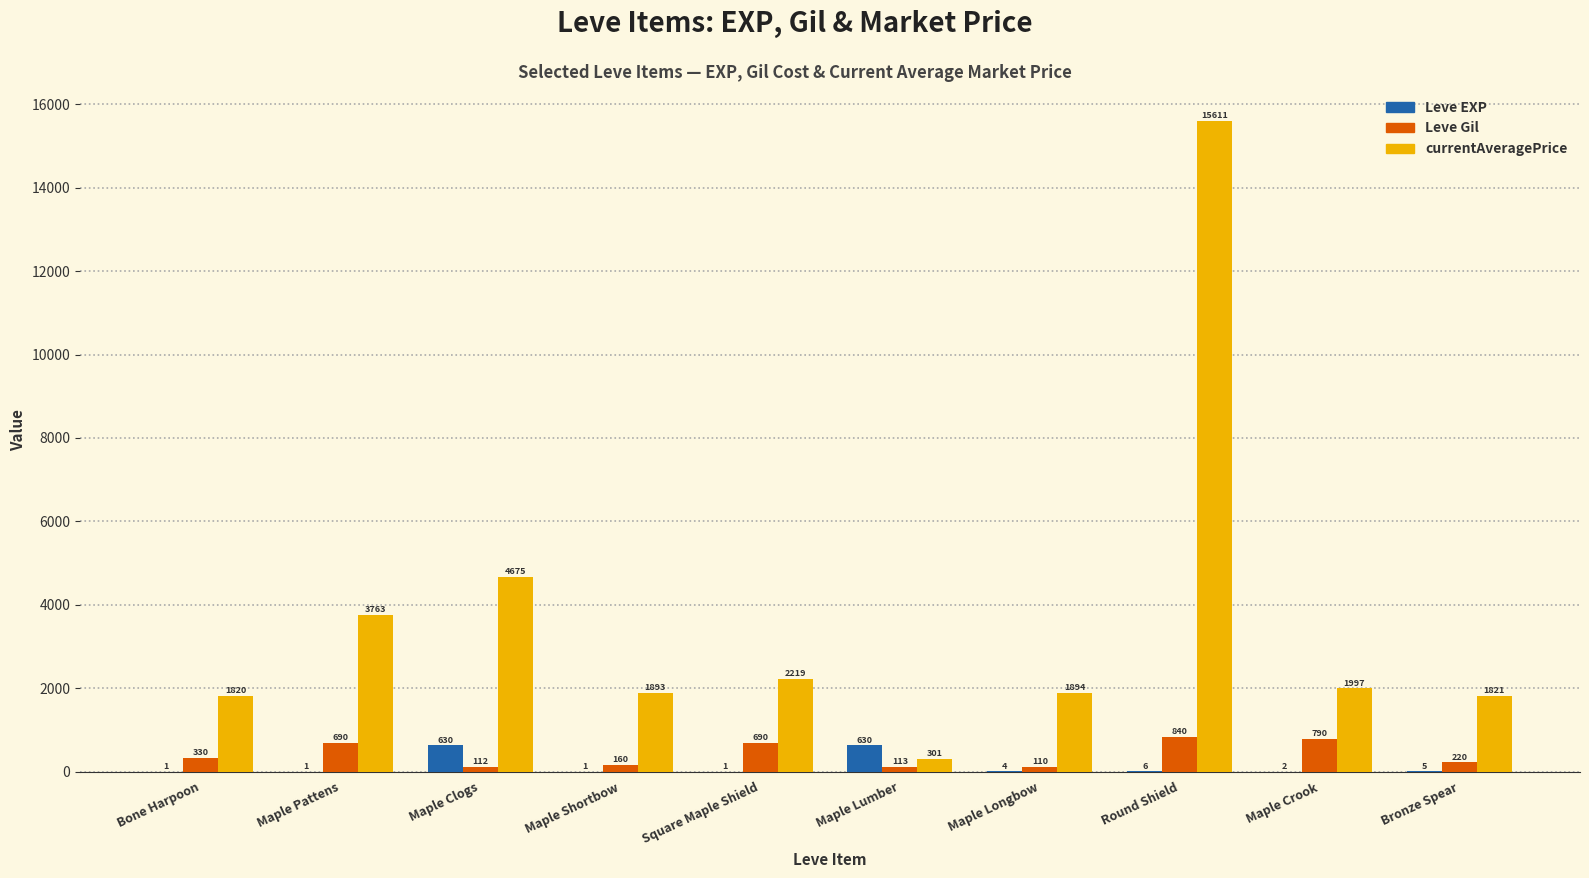

Where is Leve Gil nearest to the value 475?

Bone Harpoon